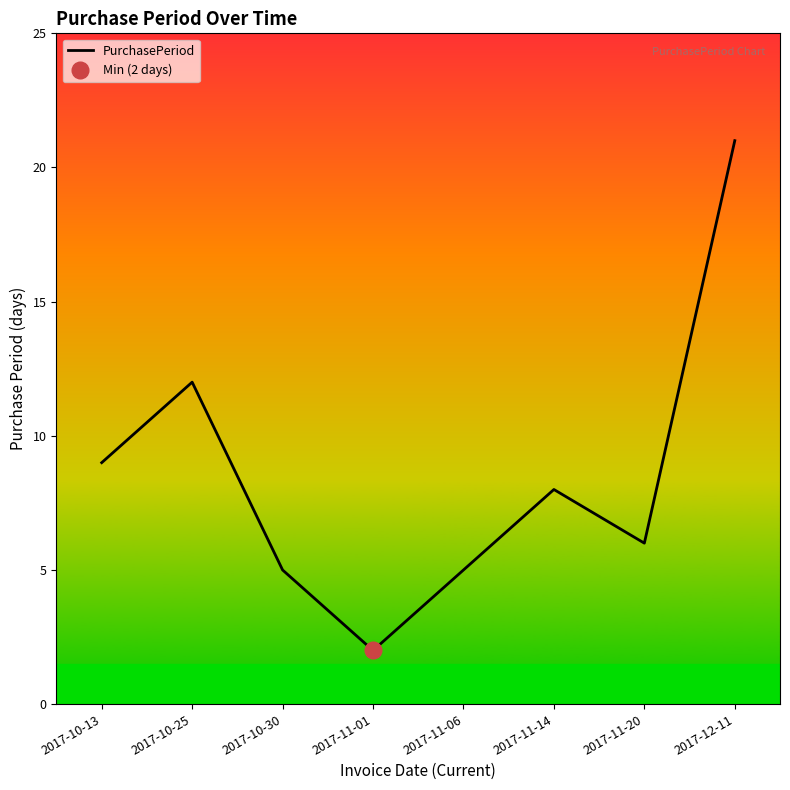

What is the sum of the values at 2017-11-01 and 2017-12-11?

23